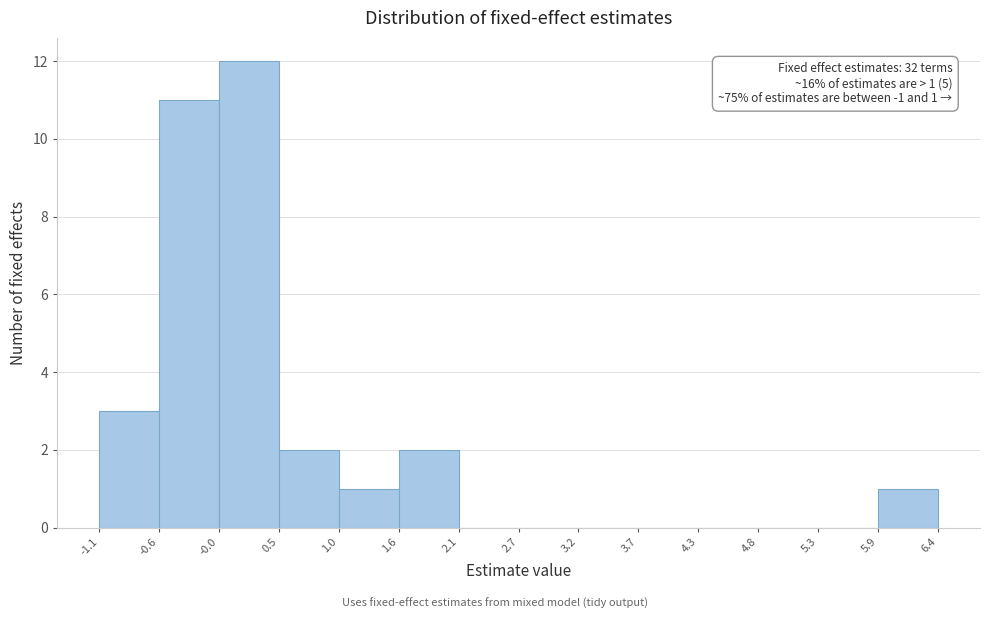

Over which range of the x-axis is the bar tallest?

-0.0 to 0.5